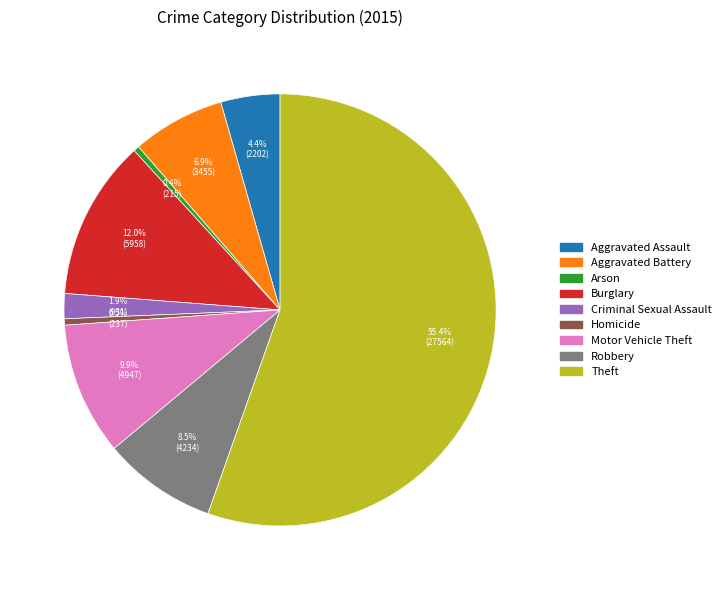

Approximately how many times larger is the value at Criminal Sexual Assault compared to Aggravated Battery?

0.3